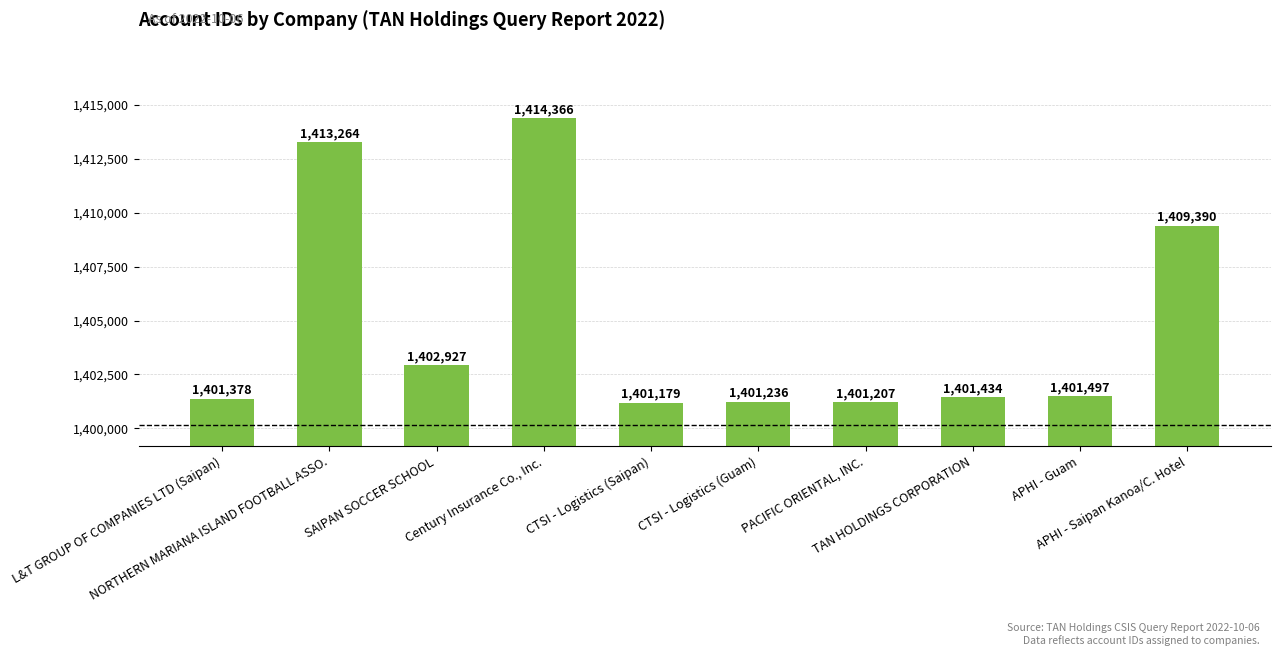

Rank the categories by value from lowest to highest.

CTSI - Logistics (Saipan), PACIFIC ORIENTAL, INC., CTSI - Logistics (Guam), L&T GROUP OF COMPANIES LTD (Saipan), TAN HOLDINGS CORPORATION, APHI - Guam, SAIPAN SOCCER SCHOOL, APHI - Saipan Kanoa/C. Hotel, NORTHERN MARIANA ISLAND FOOTBALL ASSO., Century Insurance Co., Inc.